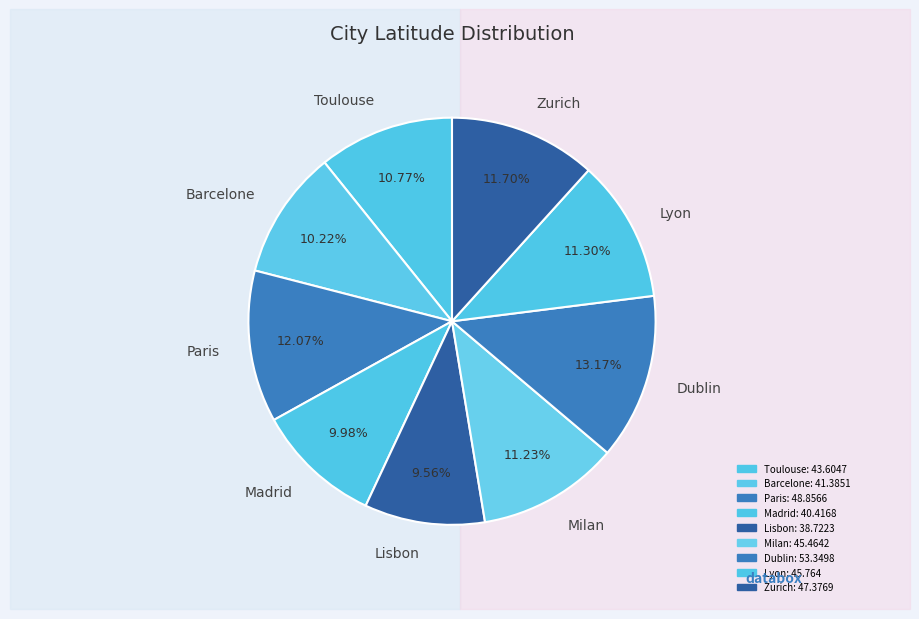

To the nearest percent, what is the average slice percentage?

11%